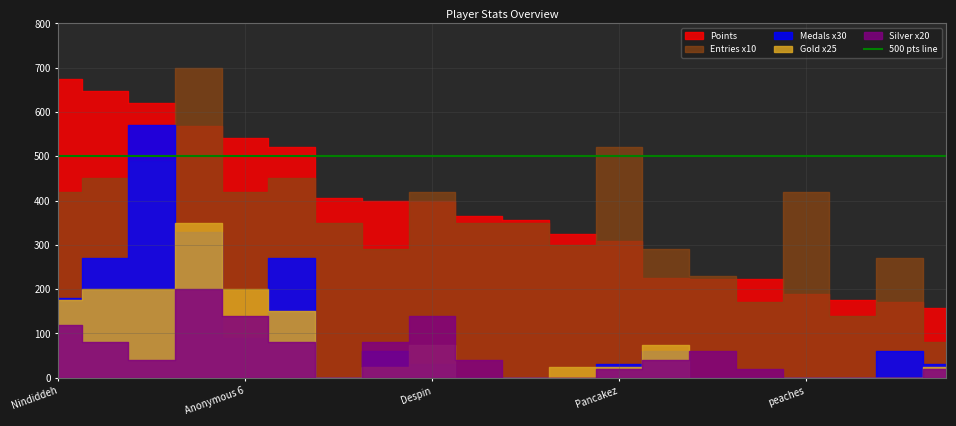

Is it true that Points equals 170 at Jeff?

True